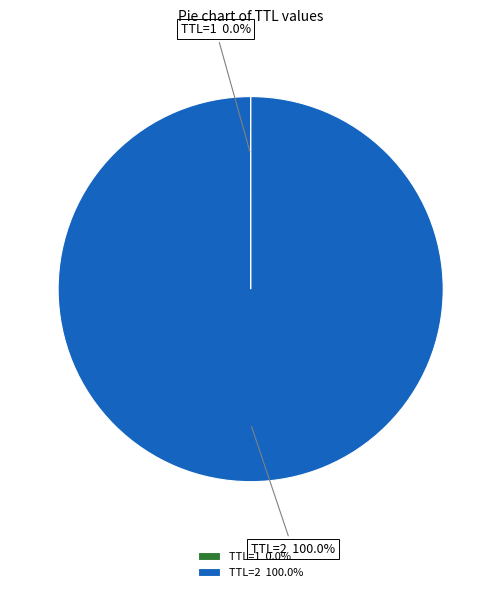

Does any single category account for the majority?

Yes